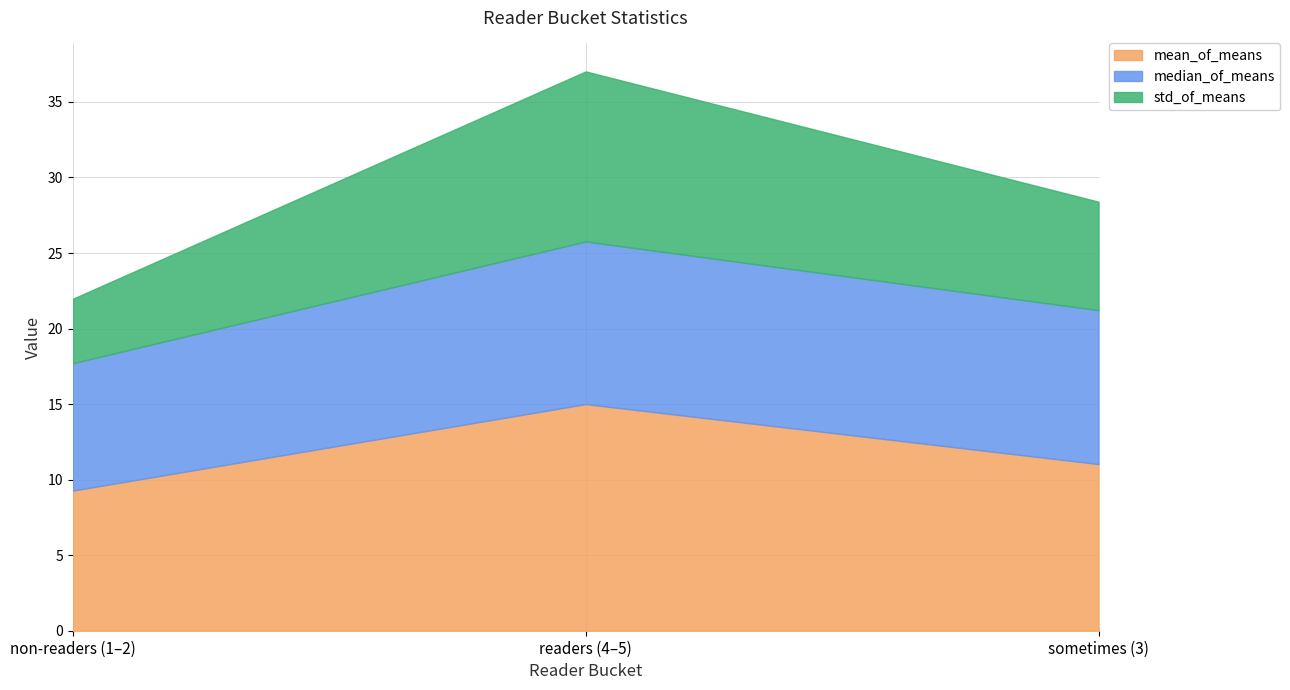

At which category does the chart reach its peak across all series?

readers (4–5)